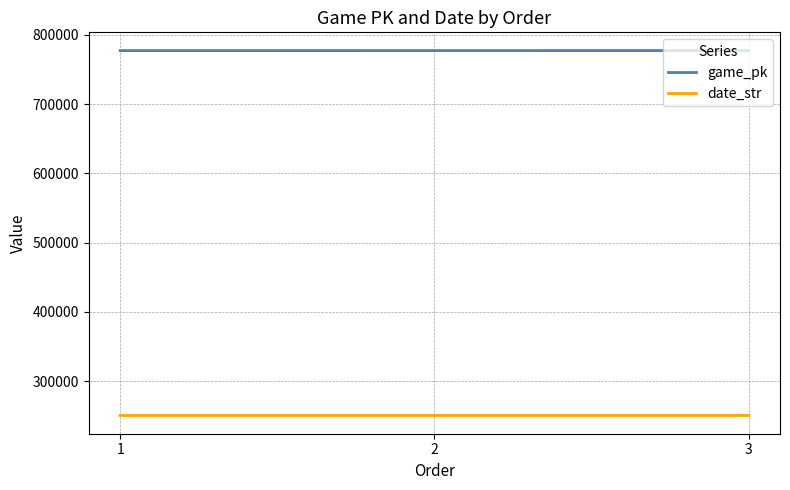

True or false: date_str has a value of 250719 at 3.

True